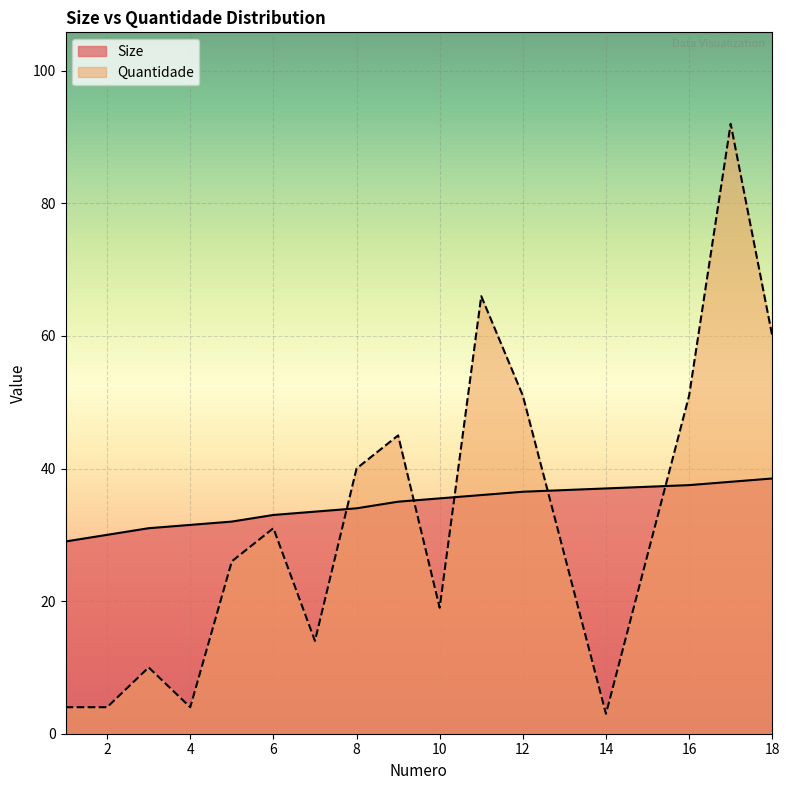

At how many categories does at least one series exceed 60?

2